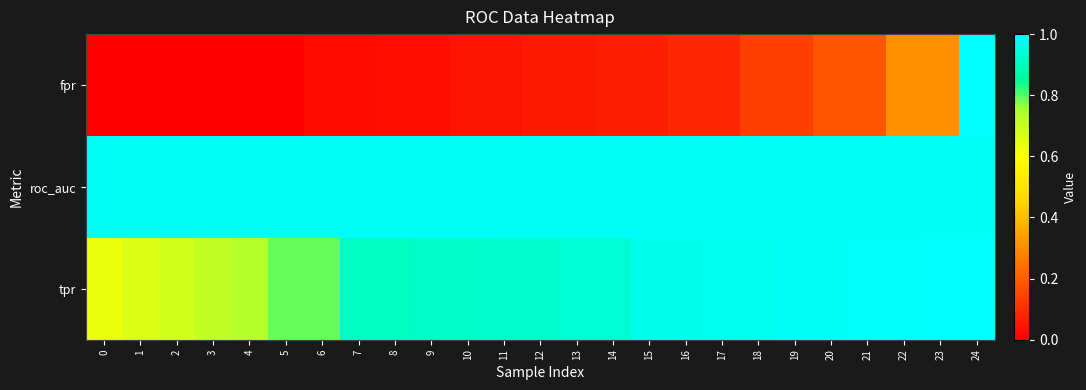

Which has a higher value, 3 or 10?

10